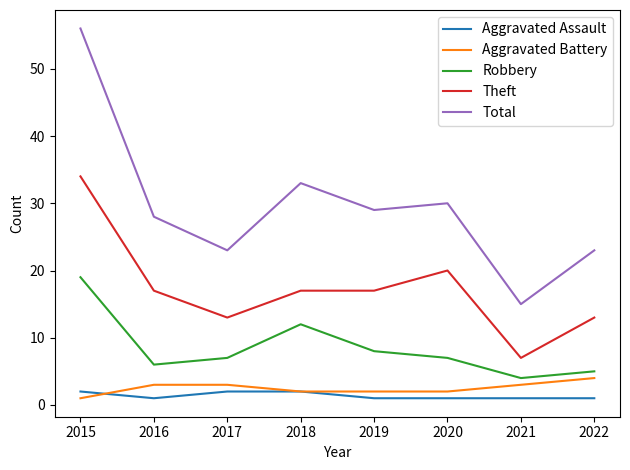

Which series has the widest spread of values?

Total